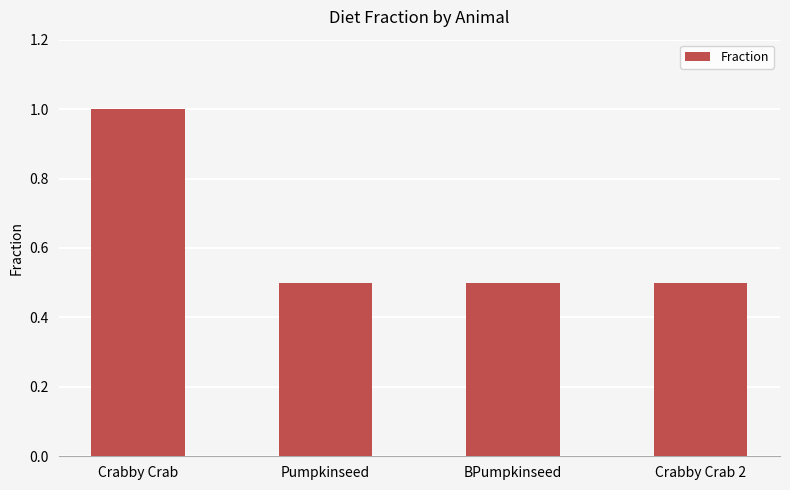

Reading left to right, what are all the values shown in this chart?

1.0	0.5	0.5	0.5